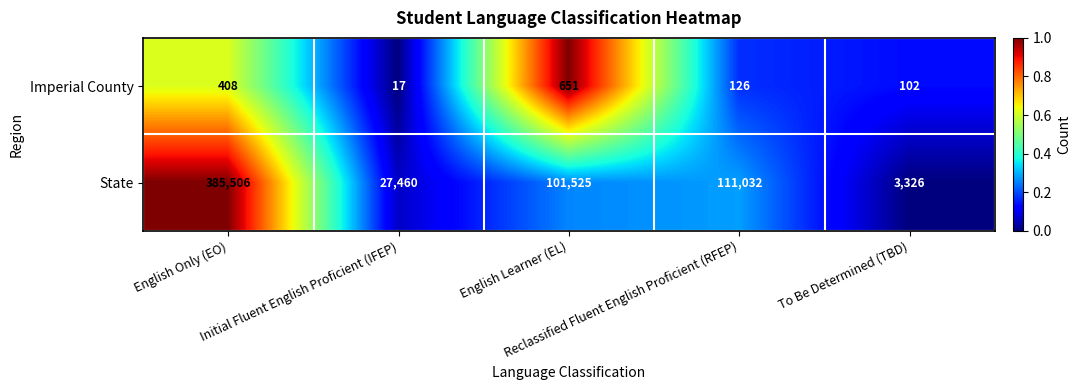

What is the greatest value displayed?

385506